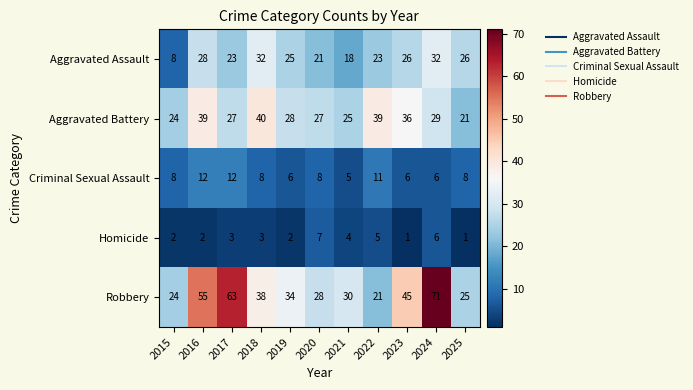

How many categories are shown in the chart?

11